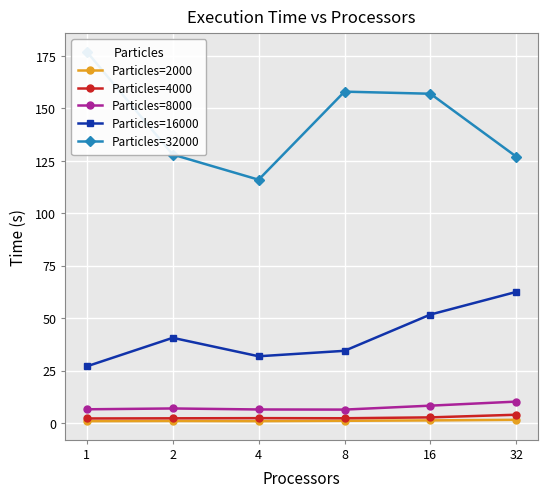

List the labels in order of Particles=2000 value, smallest first.

1, 4, 2, 8, 16, 32